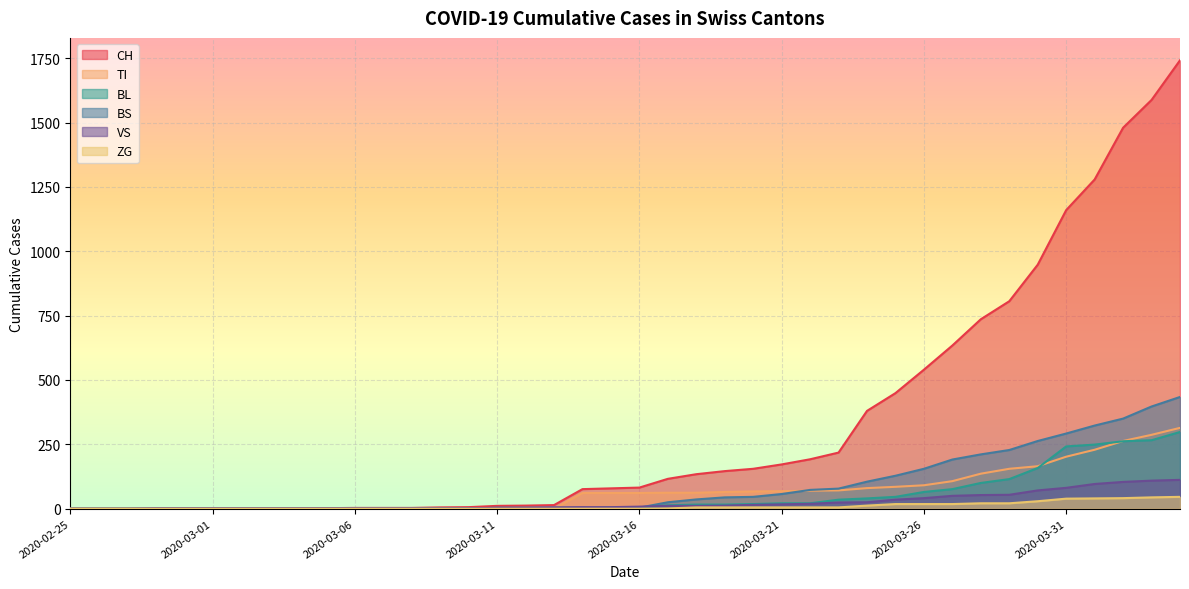

Rank the categories by BS value from highest to lowest.

2020-04-04, 2020-04-03, 2020-04-02, 2020-04-01, 2020-03-31, 2020-03-30, 2020-03-29, 2020-03-28, 2020-03-27, 2020-03-26, 2020-03-25, 2020-03-24, 2020-03-23, 2020-03-22, 2020-03-21, 2020-03-20, 2020-03-19, 2020-03-18, 2020-03-17, 2020-03-11, 2020-03-12, 2020-03-13, 2020-03-14, 2020-03-16, 2020-02-25, 2020-02-26, 2020-02-27, 2020-02-28, 2020-02-29, 2020-03-01, 2020-03-02, 2020-03-03, 2020-03-04, 2020-03-05, 2020-03-06, 2020-03-07, 2020-03-08, 2020-03-09, 2020-03-10, 2020-03-15